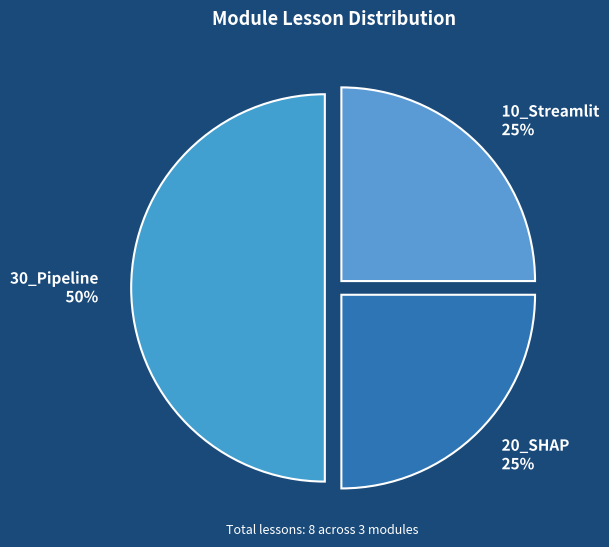

Combined, do 10_Streamlit and 30_Pipeline account for over 50%?

Yes